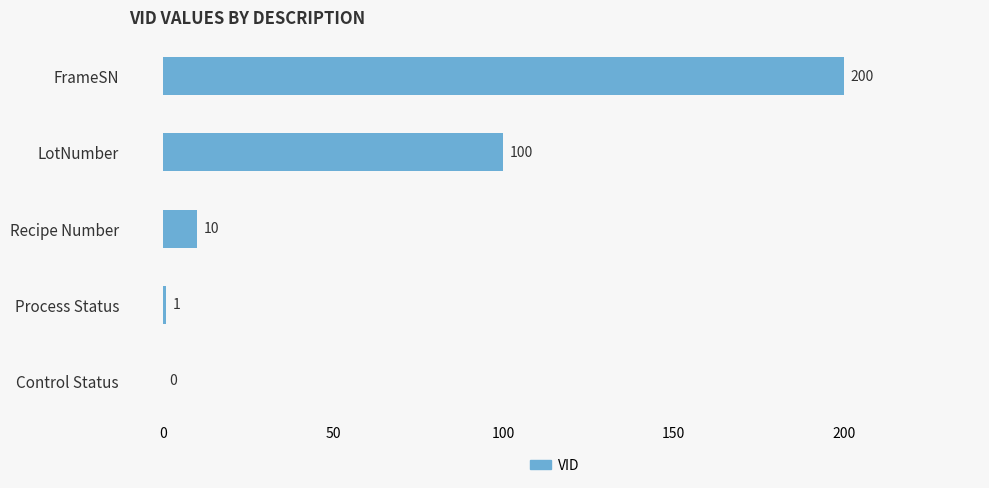

Where is the data nearest to the value 100?

LotNumber